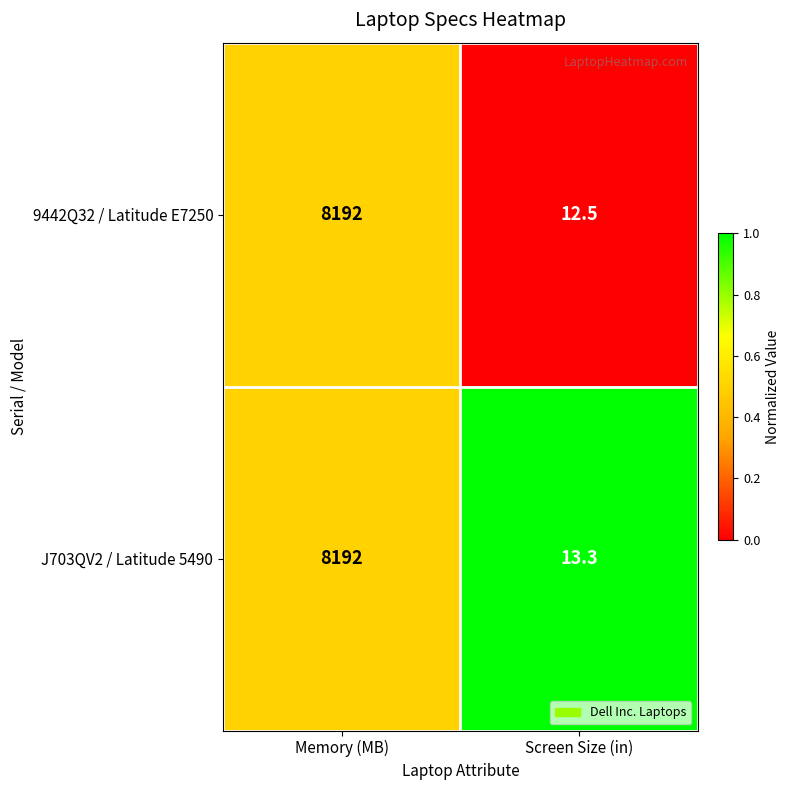

What is the sum of all 9442Q32 / Latitude E7250 values?

8204.5